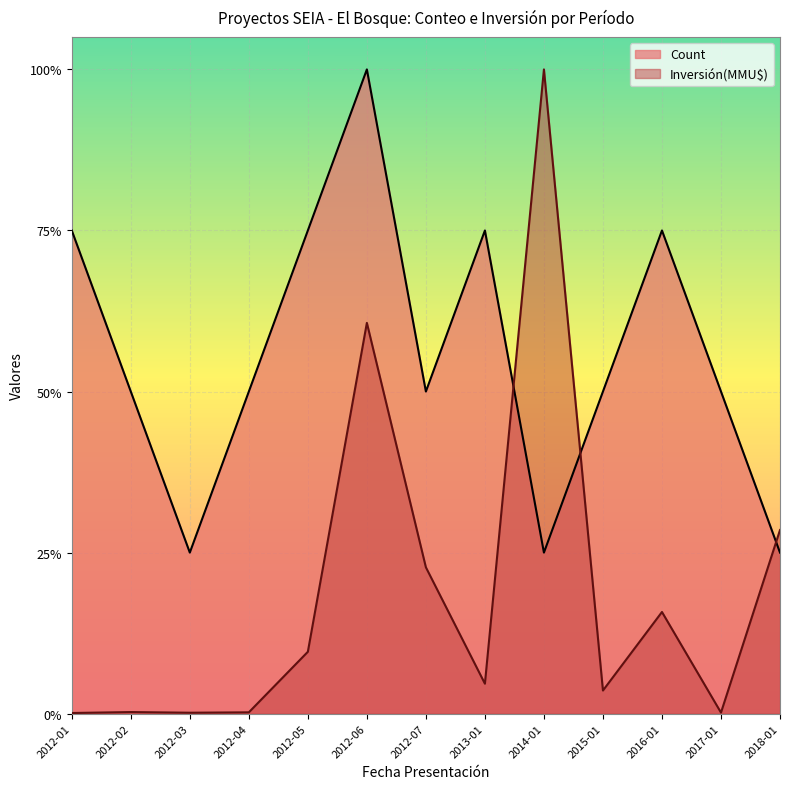

Which series ends up on top after the final intersection of Inversión(MMU$) and Count?

Inversión(MMU$)